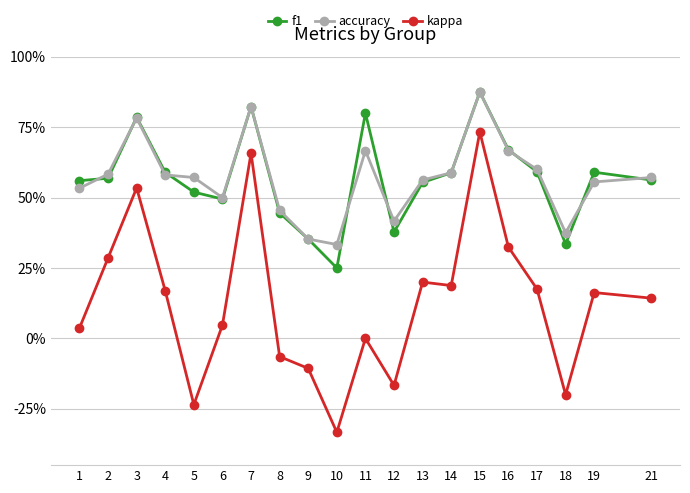

Reading left to right, transcribe all the data shown in this chart.

f1: 0.6	0.6	0.8	0.6	0.5	0.5	0.8	0.4	0.4	0.2	0.8	0.4	0.6	0.6	0.9	0.7	0.6	0.3	0.6	0.6
accuracy: 0.5	0.6	0.8	0.6	0.6	0.5	0.8	0.5	0.4	0.3	0.7	0.4	0.6	0.6	0.9	0.7	0.6	0.4	0.6	0.6
kappa: 0.0	0.3	0.5	0.2	-0.2	0.0	0.7	-0.1	-0.1	-0.3	0.0	-0.2	0.2	0.2	0.7	0.3	0.2	-0.2	0.2	0.1